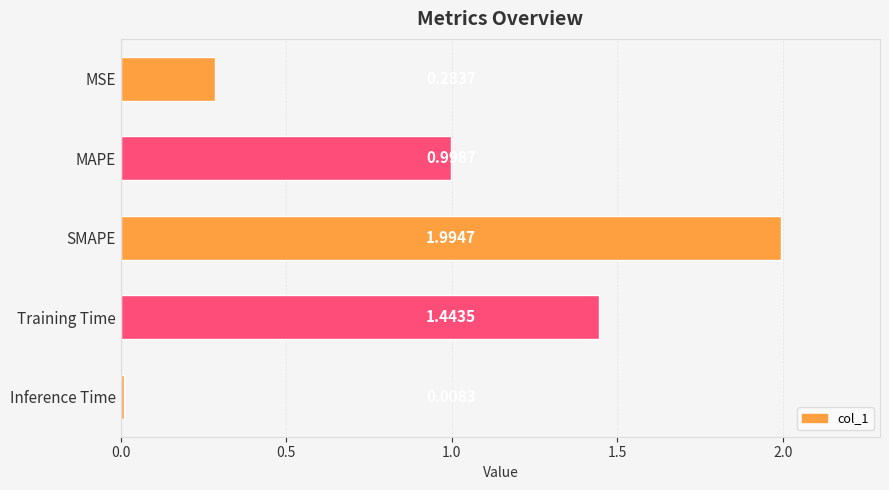

What is the label of the 2nd bar from the bottom?

Training Time